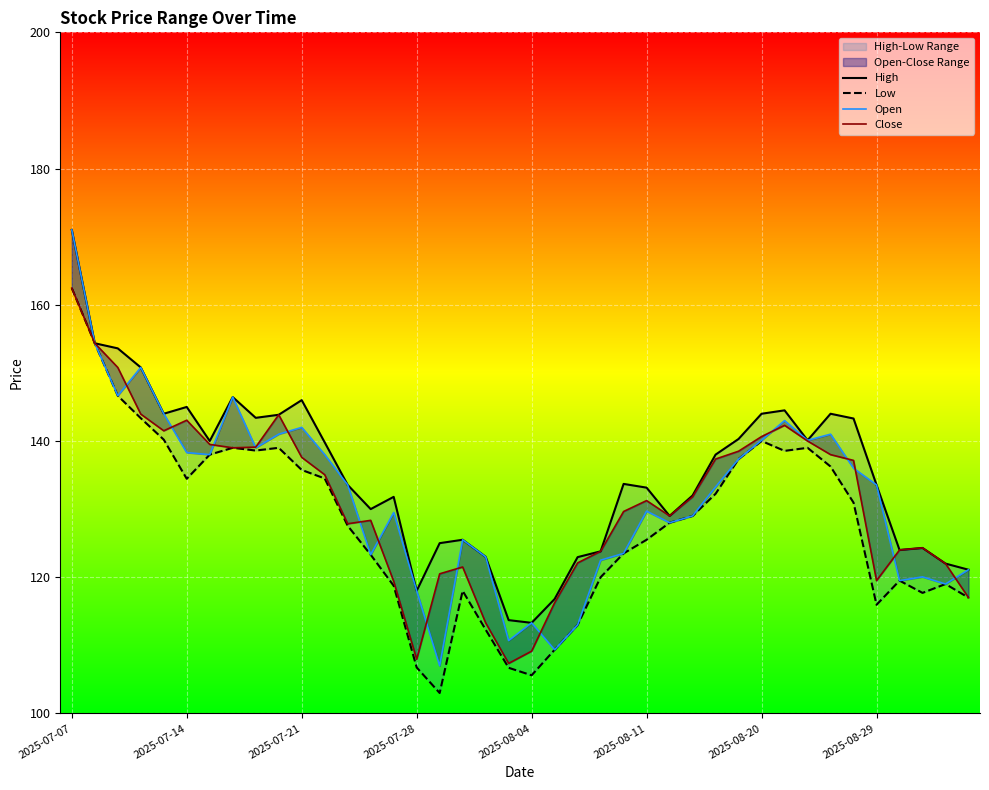

What is the total value across all series at 12?

522.5